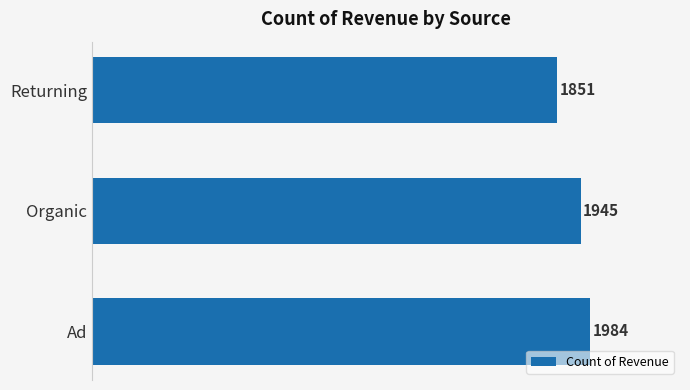

Which has a higher value, Organic or Returning?

Organic